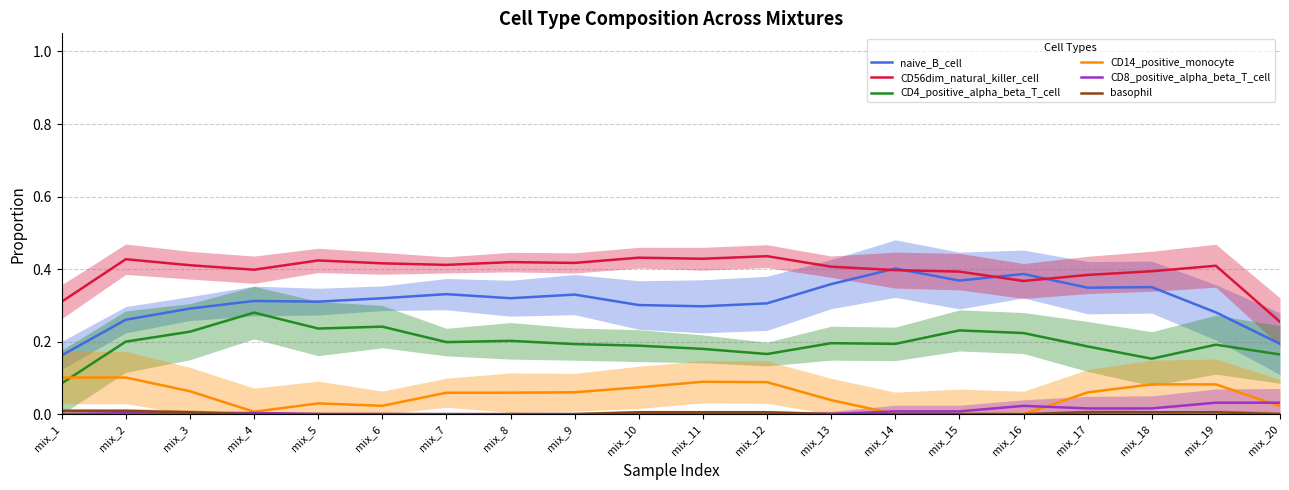

Which label corresponds to the smallest value in the chart?

mix_16